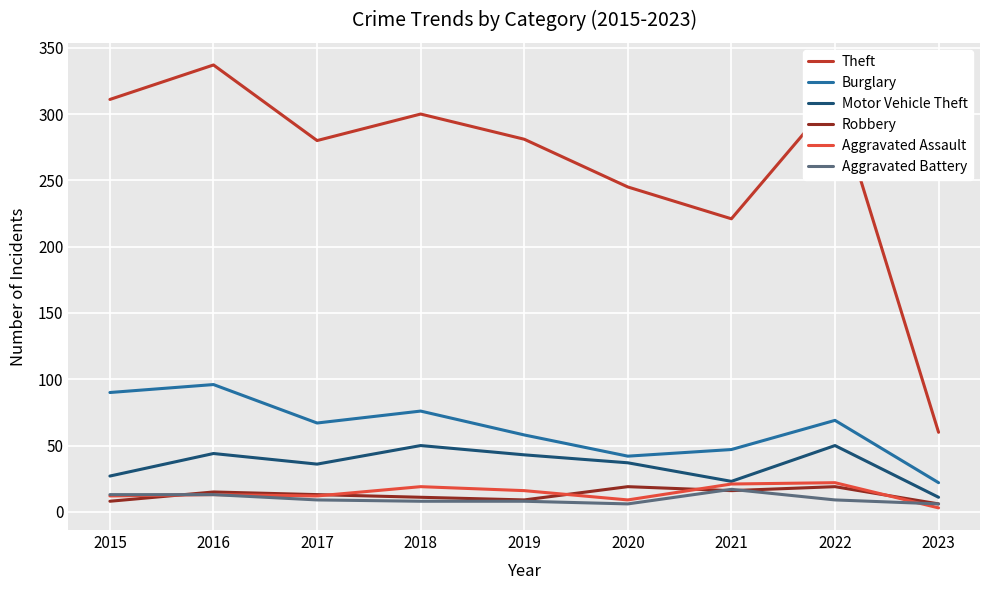

Which series has the largest range (max minus min)?

Theft